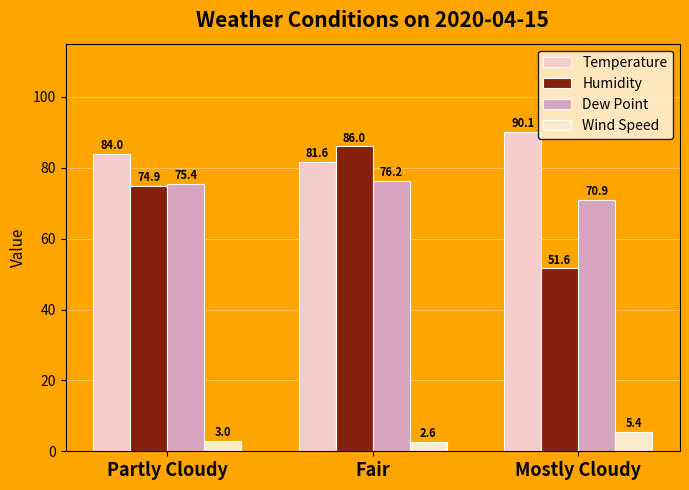

What is the sum of the Humidity values at Mostly Cloudy and Partly Cloudy?

126.5